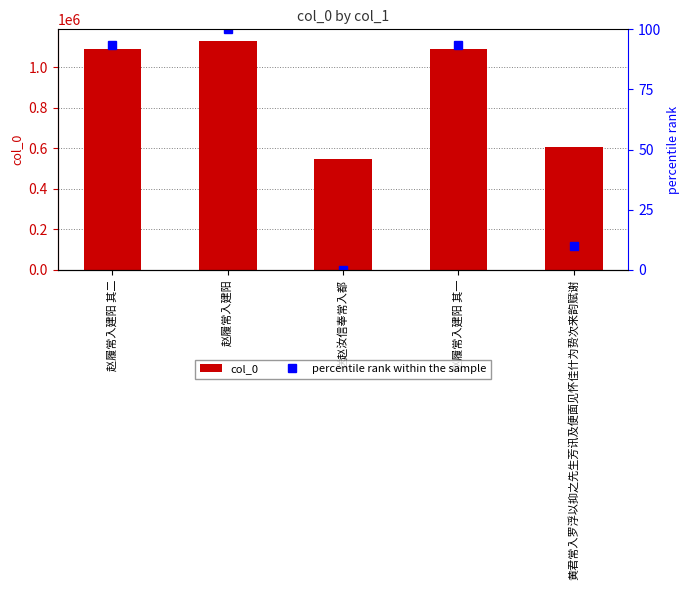

What is the average value of the percentile rank within the sample series?

59.4